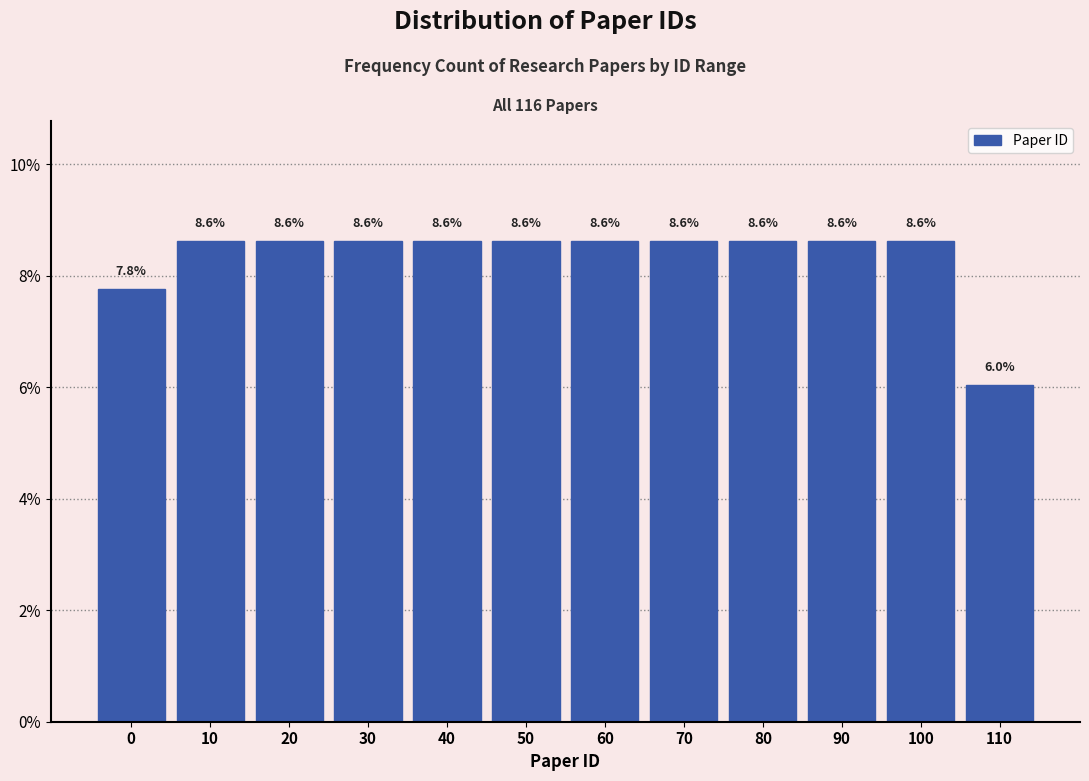

Does the chart contain any negative values?

No